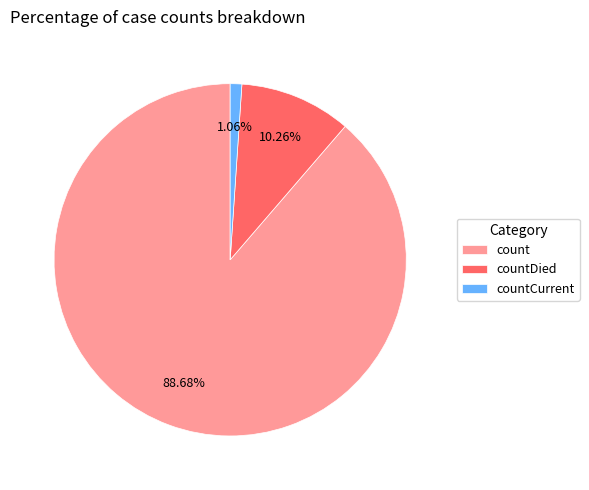

Is the sum of countCurrent and countDied greater than half?

No